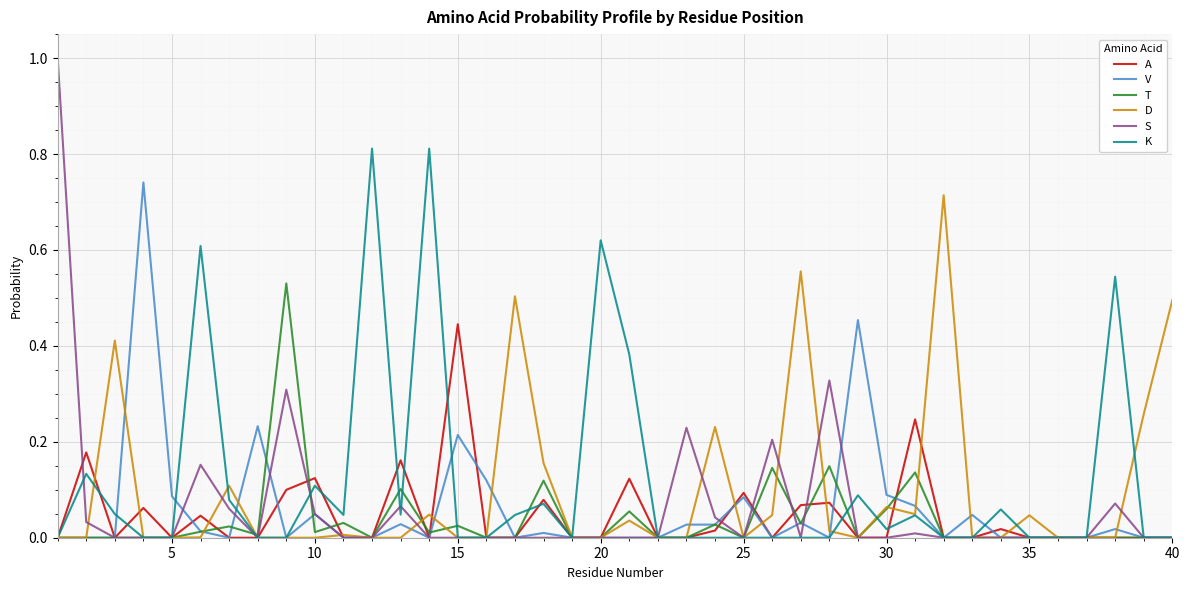

Does the chart have visible grid lines?

Yes